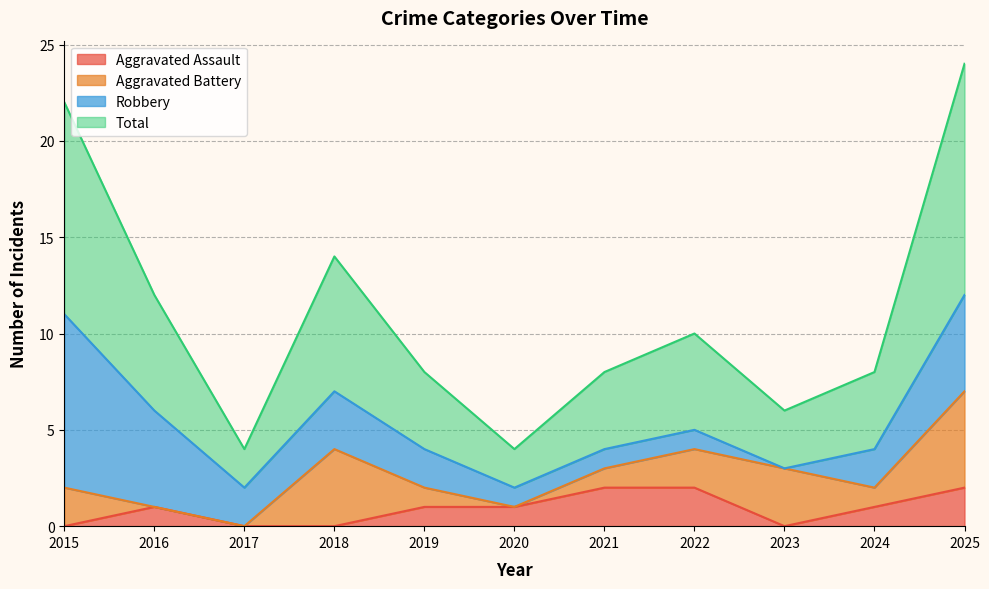

Where is the first local minimum for Total?

2017